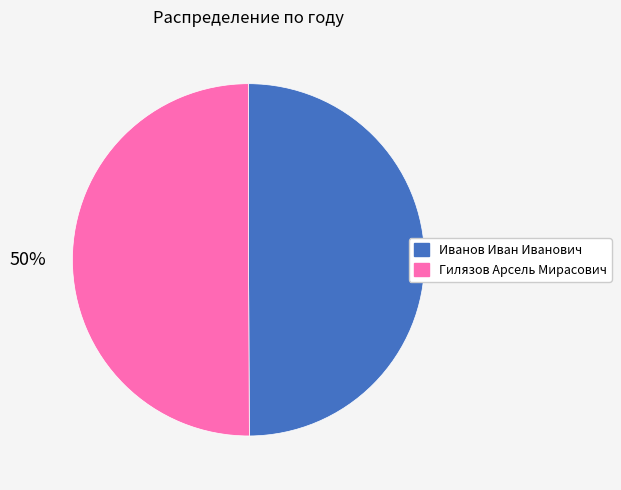

Approximately how many times larger is the value at Гилязов Арсель Мирасович compared to Иванов Иван Иванович?

1.0